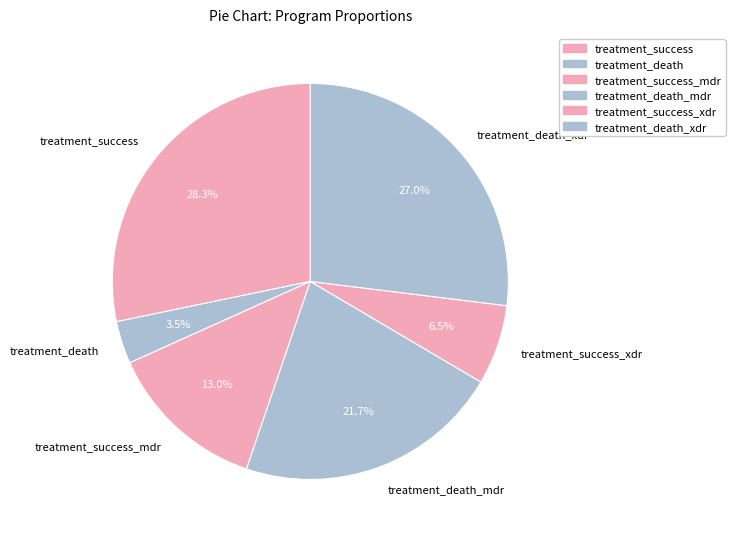

What portion of the pie excludes treatment_death_mdr?

78.3%